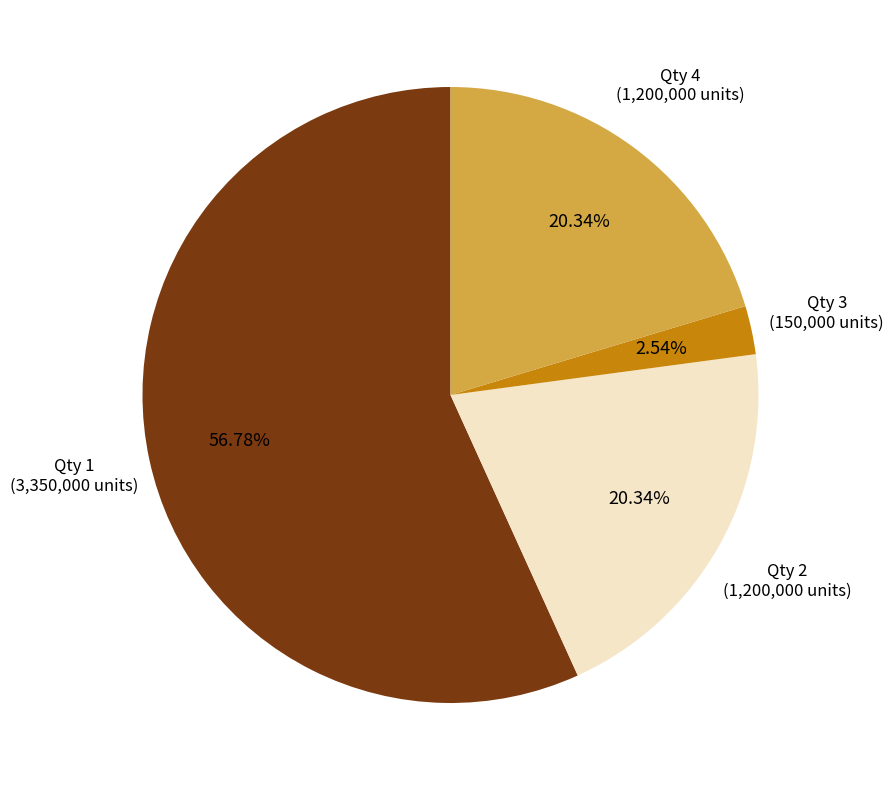

To the nearest percent, what is the average slice percentage?

25%